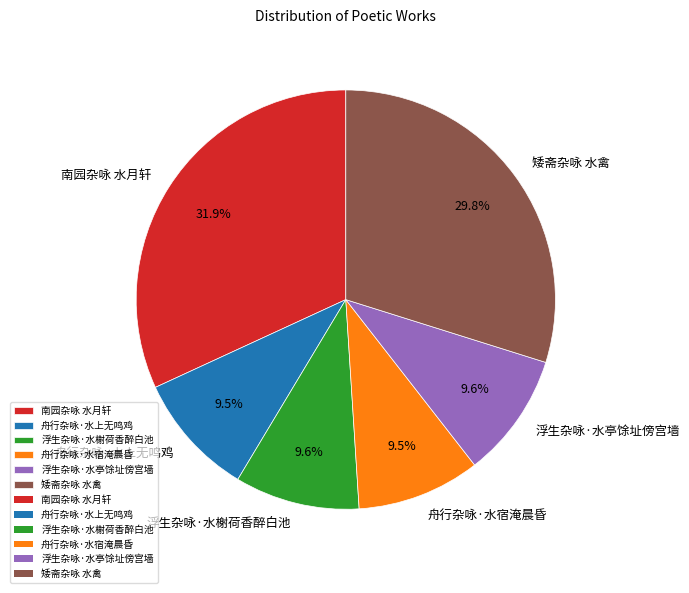

How many segments does this pie chart have?

6